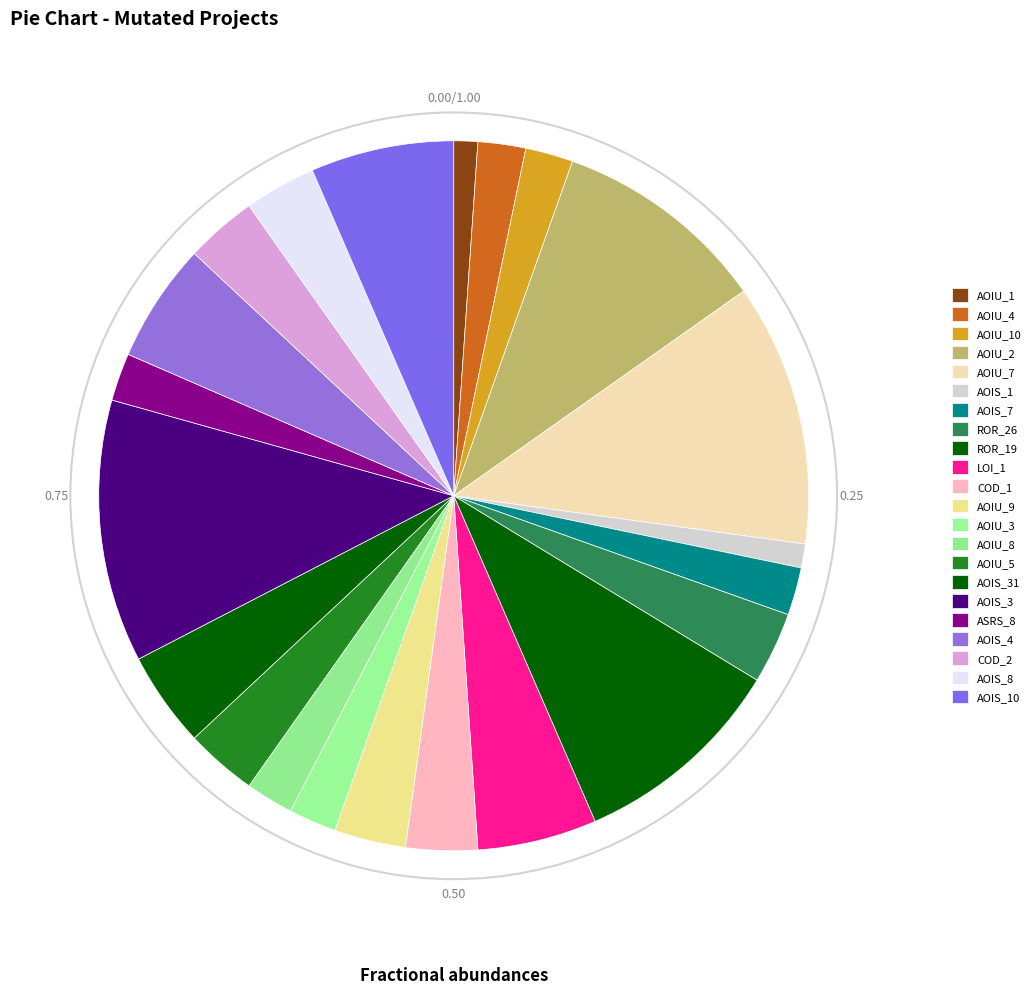

What is the largest slice in the pie chart?

DailyLimit.Account.AOIU_7